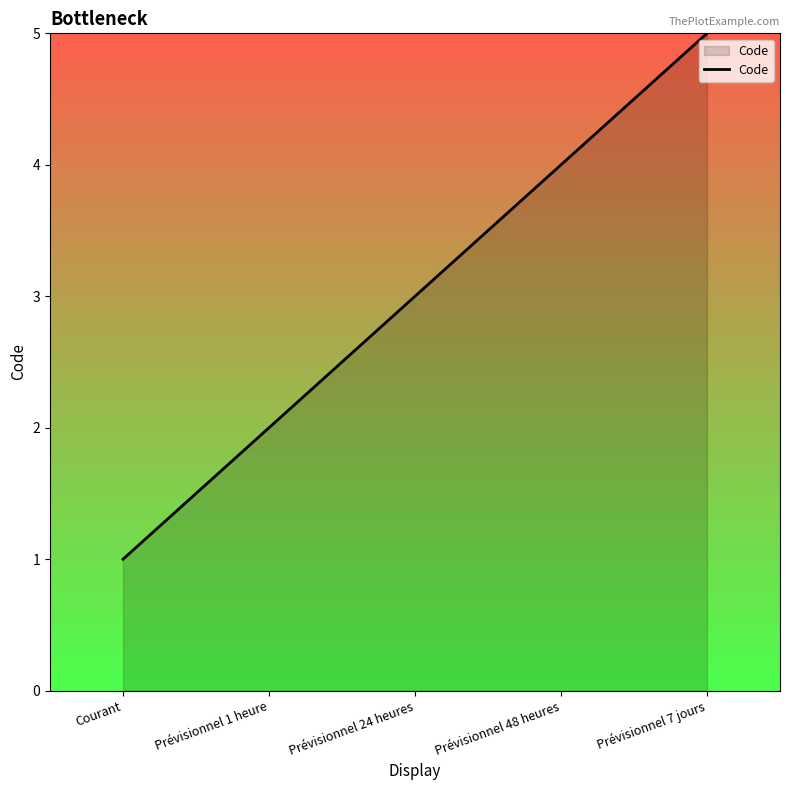

List the labels in order of value, smallest first.

Courant, Prévisionnel 1 heure, Prévisionnel 24 heures, Prévisionnel 48 heures, Prévisionnel 7 jours